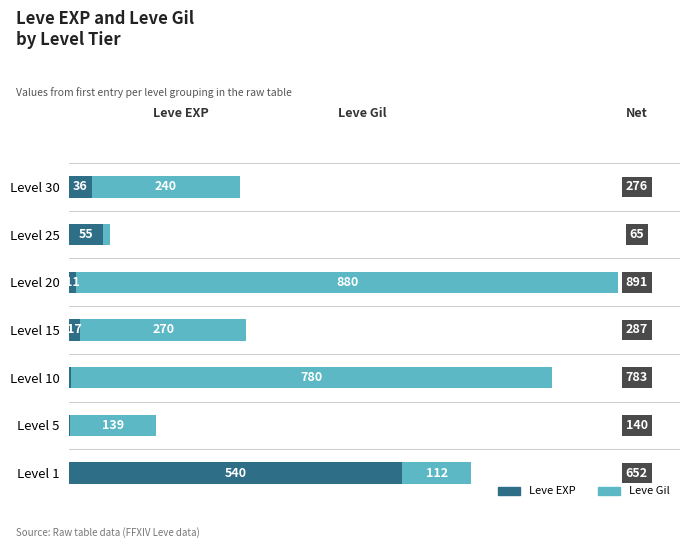

At which category is the sum across all series the highest?

Level 20